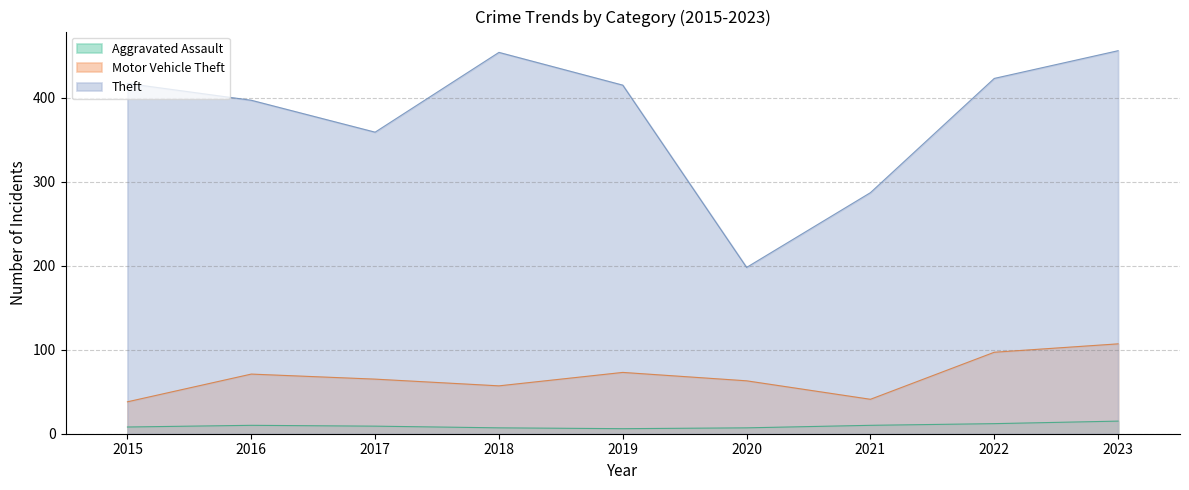

Rank the series at 2022 from highest to lowest value.

Theft, Motor Vehicle Theft, Aggravated Assault